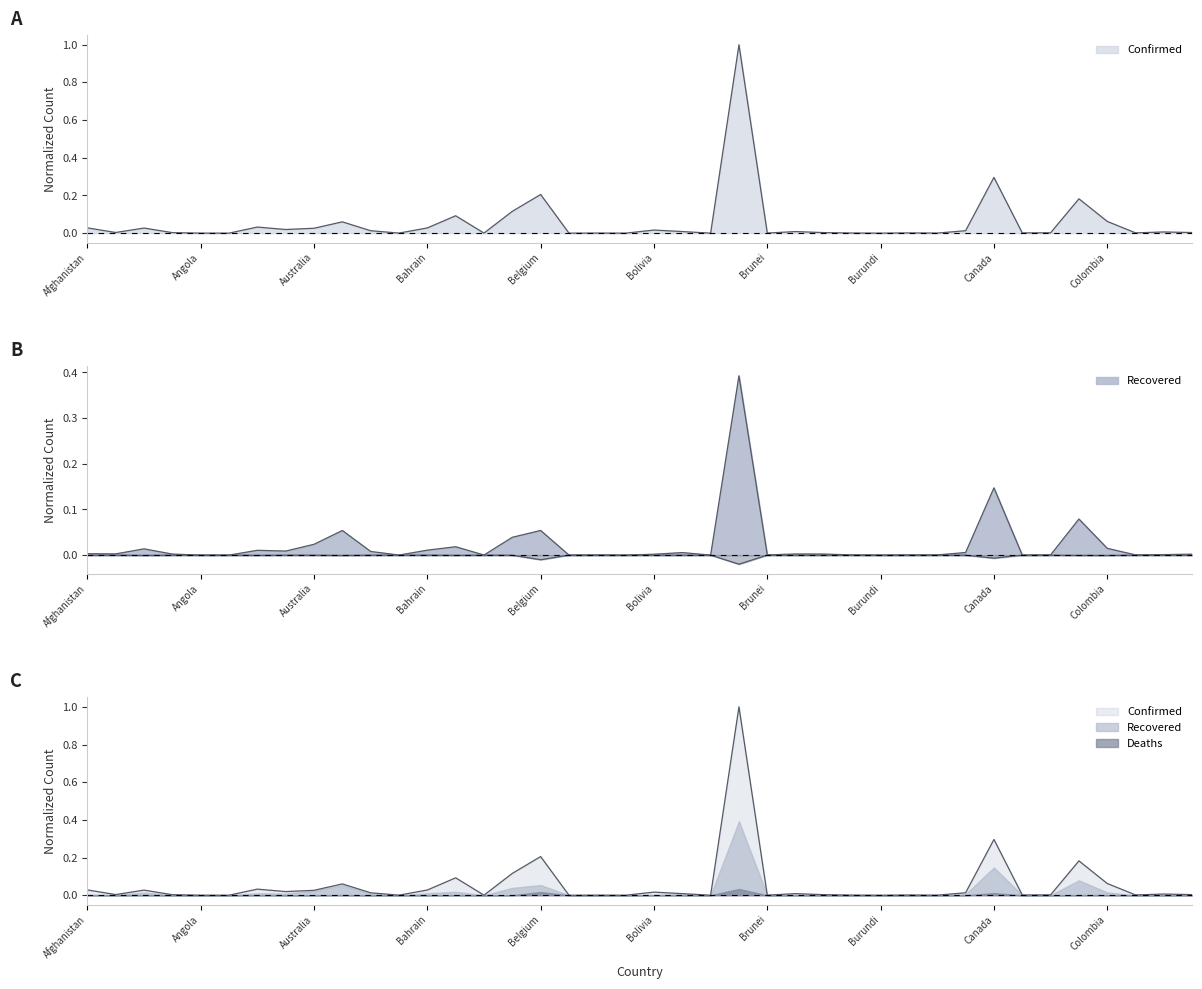

Which label corresponds to the largest value in the chart?

Brazil